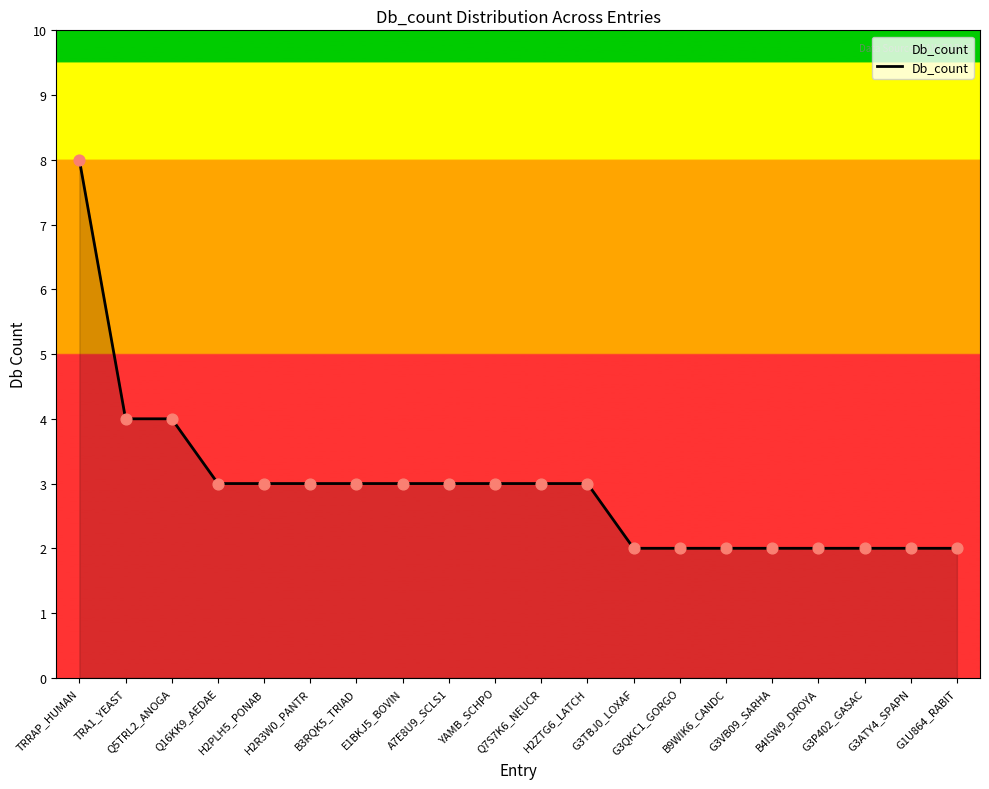

Which has a higher value, H2R3W0_PANTR or G3P402_GASAC?

H2R3W0_PANTR